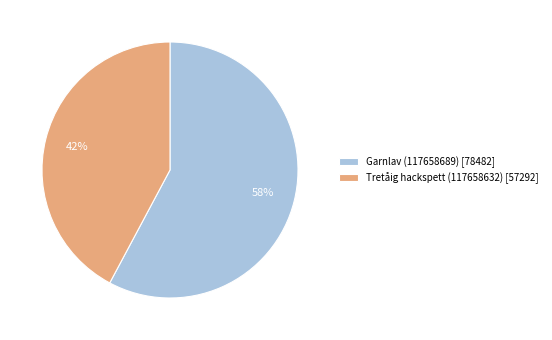

Do Garnlav (117658689) [78482] and Tretåig hackspett (117658632) [57292] together represent more than half of the pie?

Yes